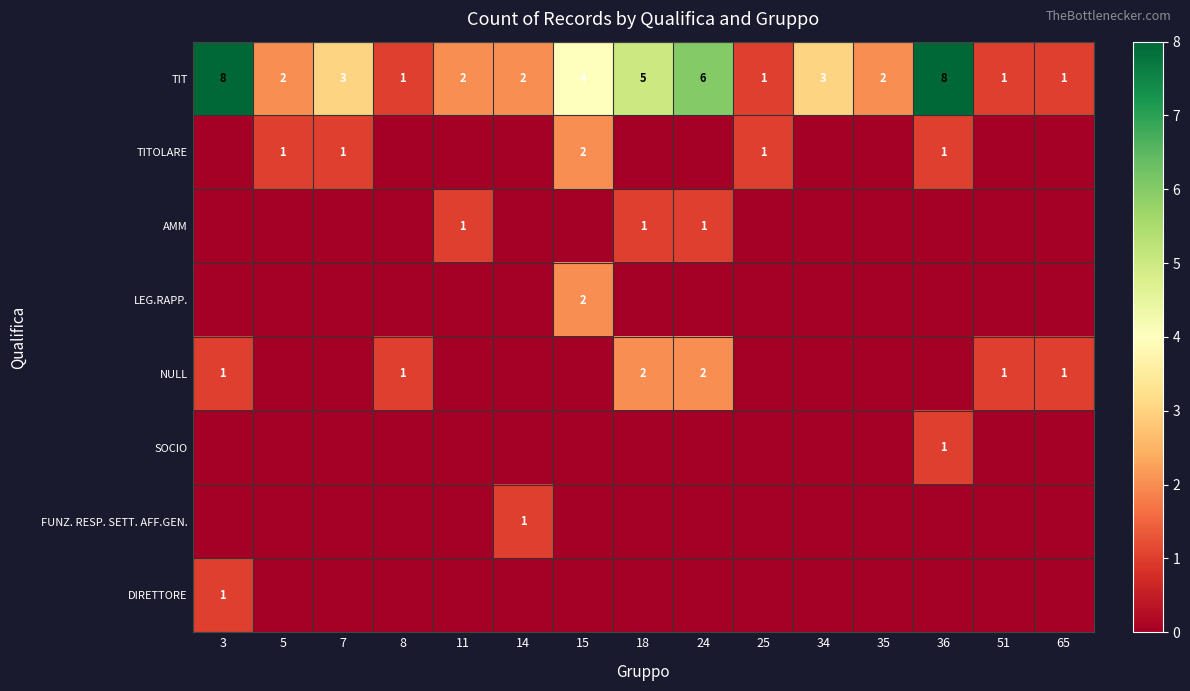

What is the sum of all TIT values?

49